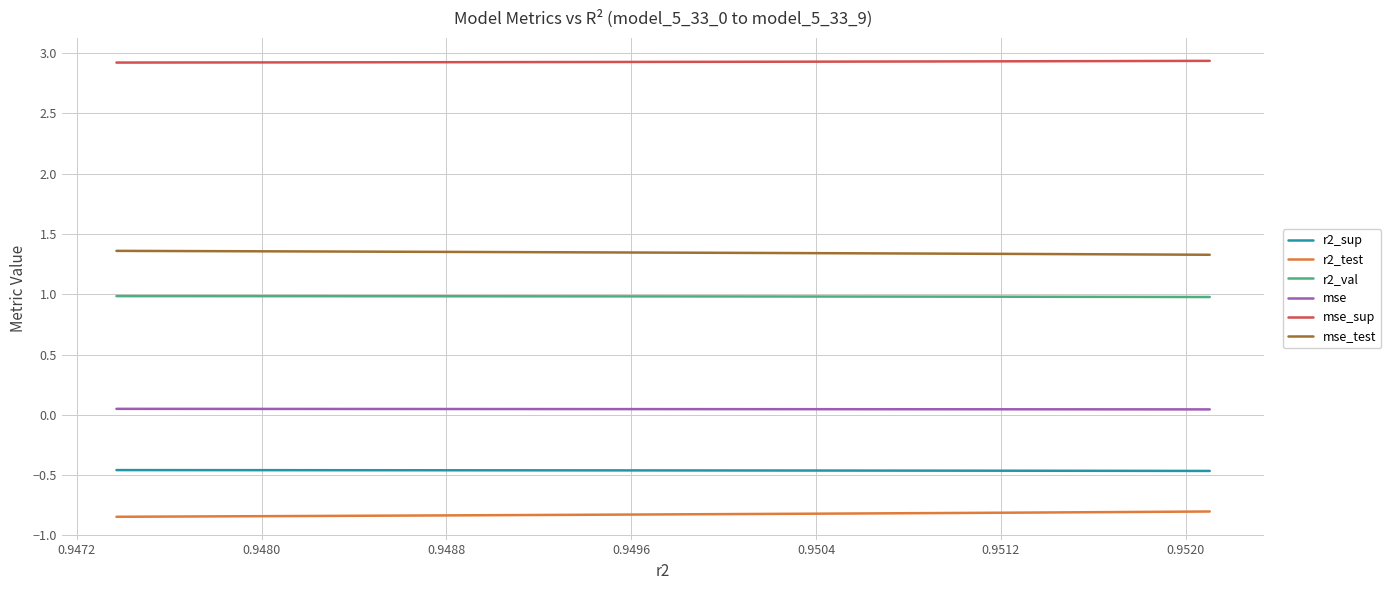

What is the greatest value displayed?

2.9